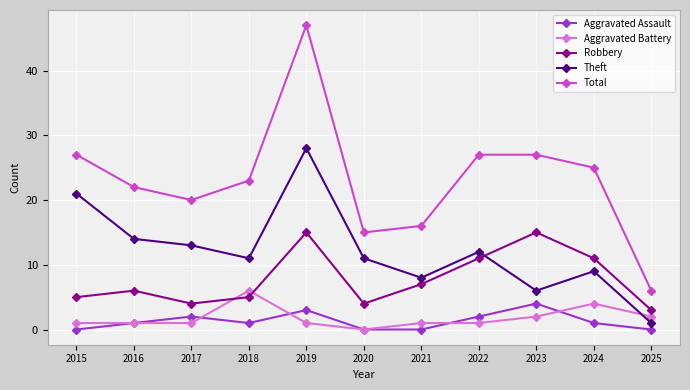

What is the total value across all series at 2019?

94